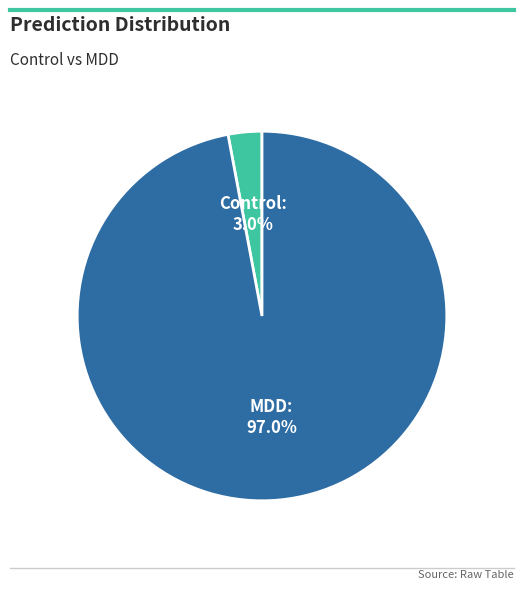

Which slice is the largest?

MDD